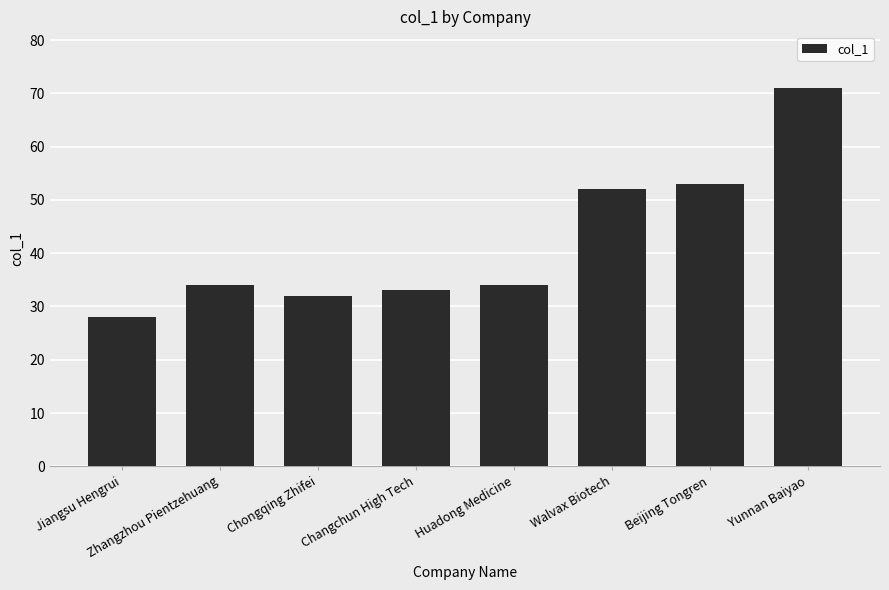

The chart shows a value of 34 at Zhangzhou Pientzehuang. True or false?

True